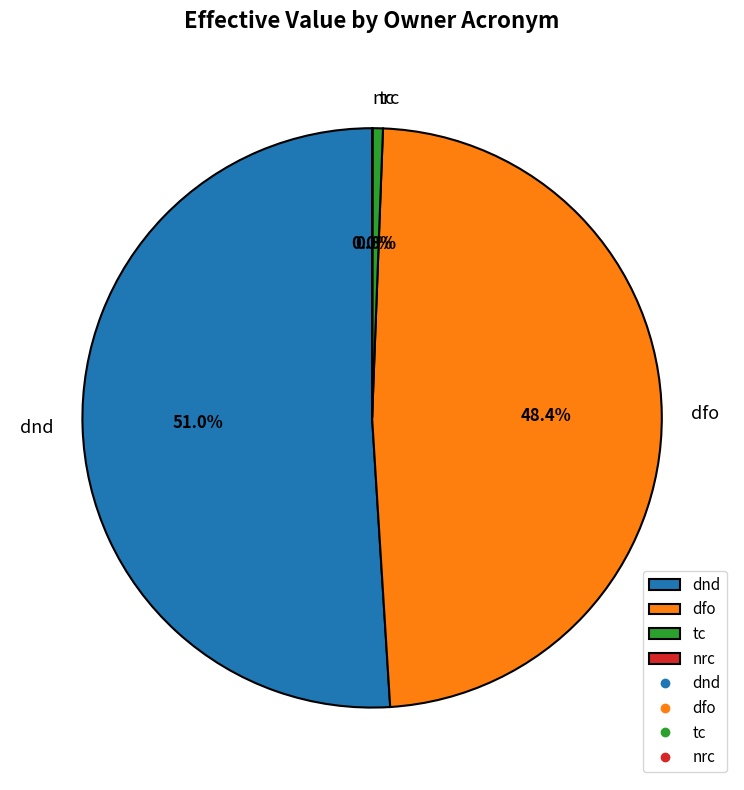

Between dfo and tc, which is larger?

dfo